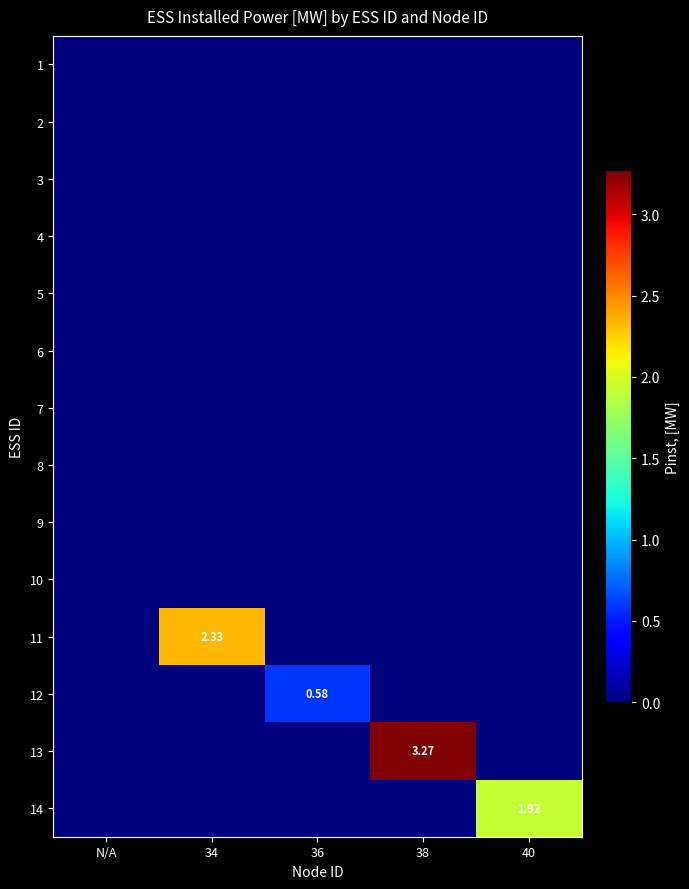

How many distinct data groups are displayed?

14